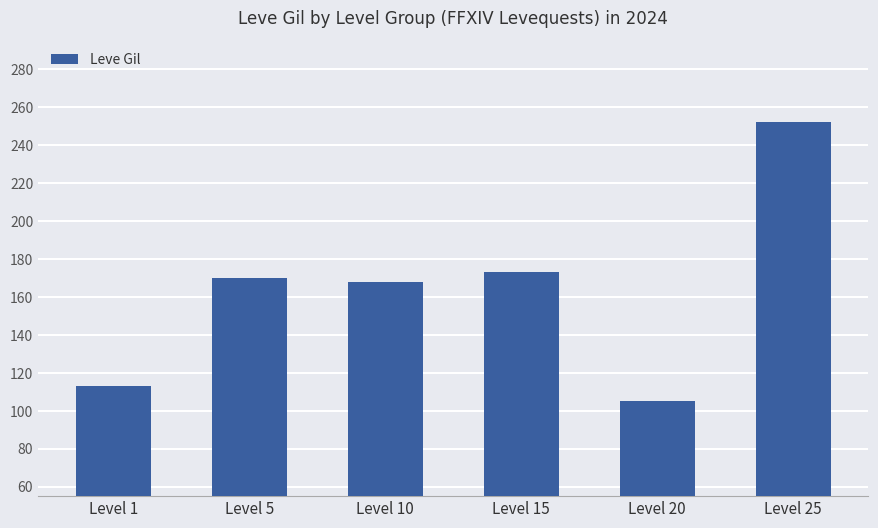

Reading left to right, list all the values displayed in this chart.

113	170	168	173	105	252